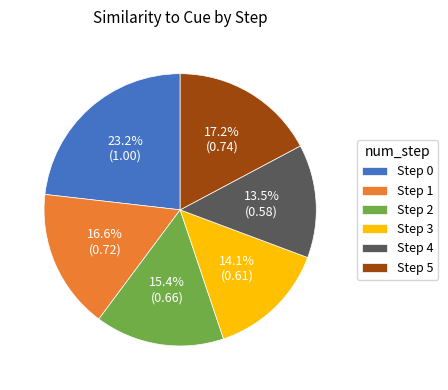

How many slices are in this pie chart?

6